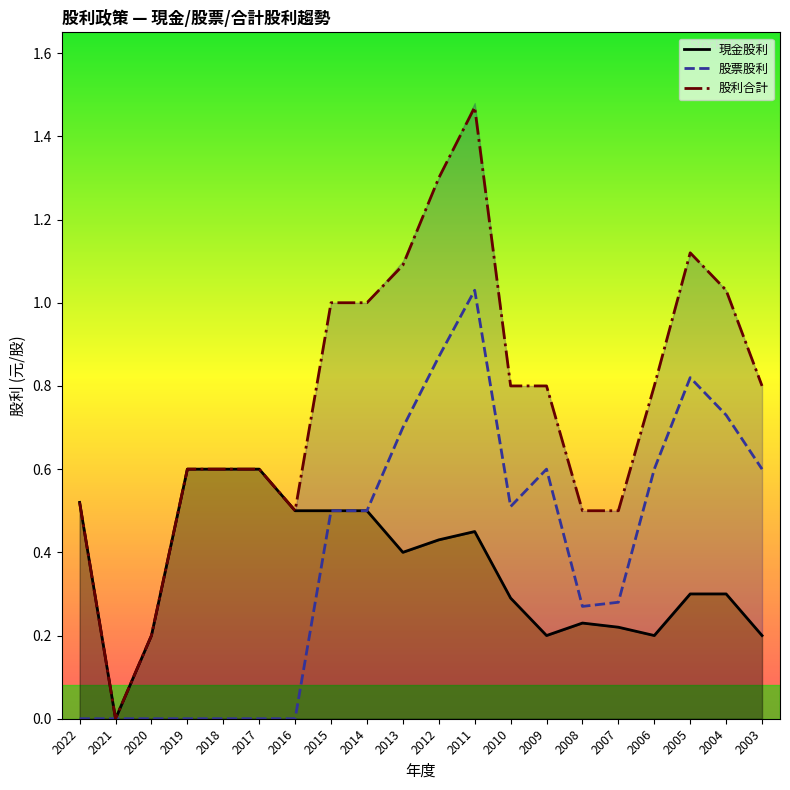

How many interior local peaks does the 股票股利 series have?

3